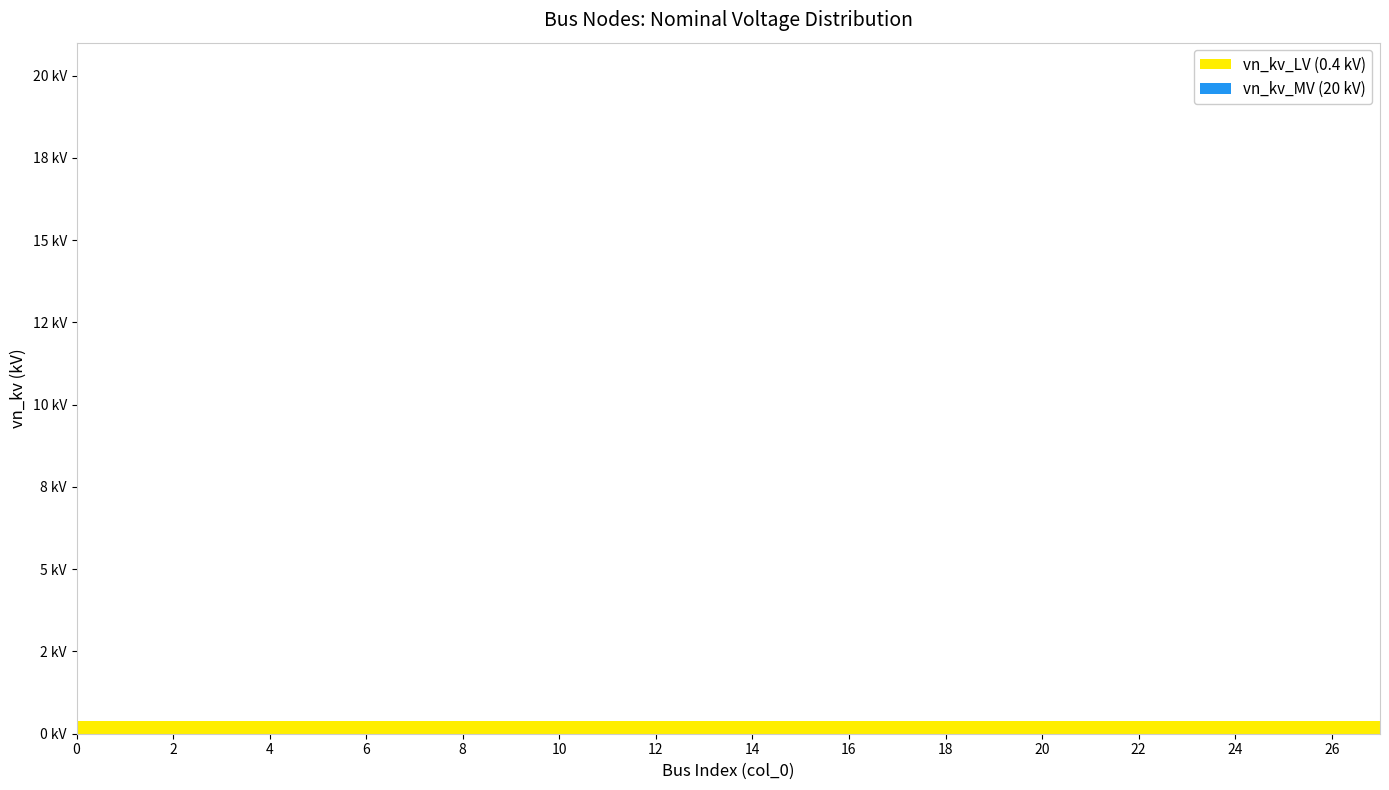

True or false: vn_kv_MV has more than 1 points higher than both neighbors.

False